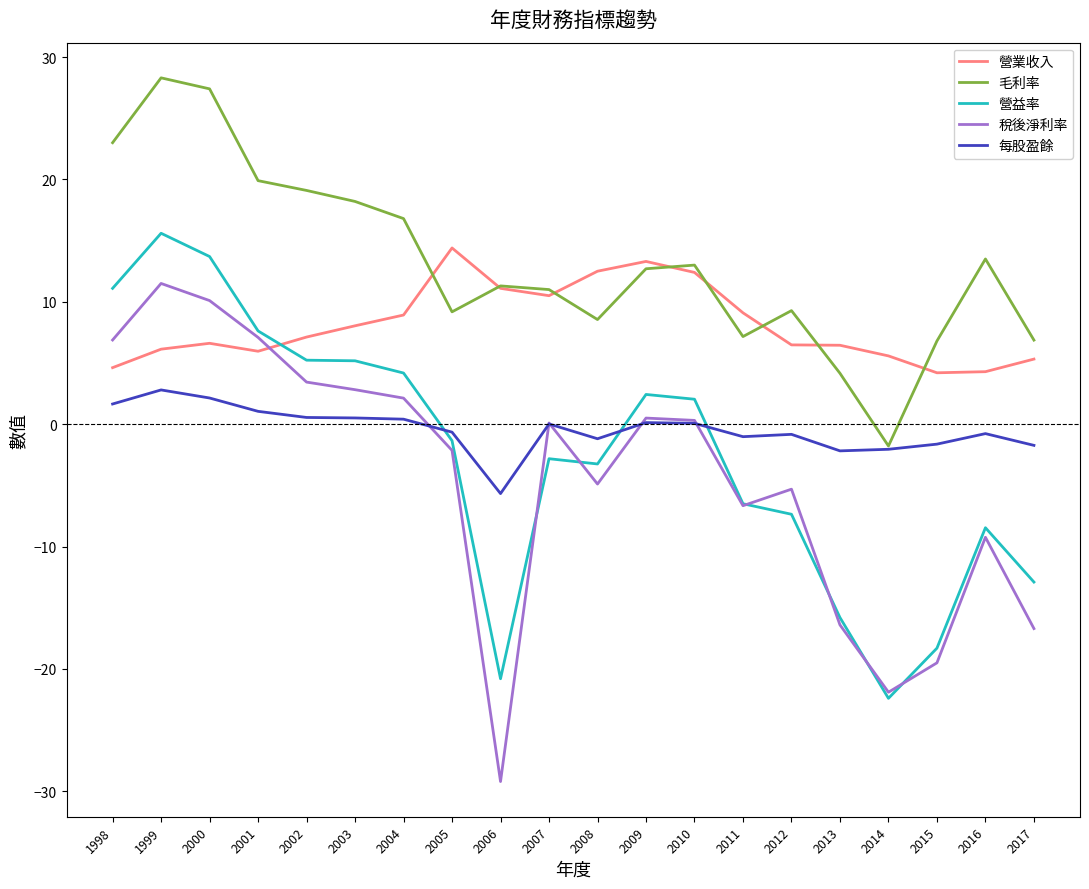

In 每股盈餘, how many points are lower than both neighbors (excluding endpoints)?

4